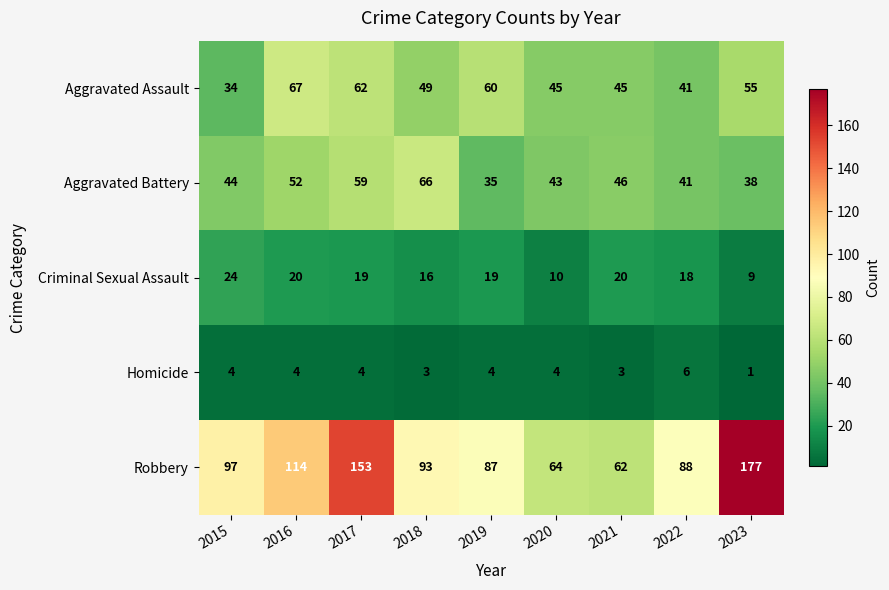

What is the average value of the Robbery series?

104